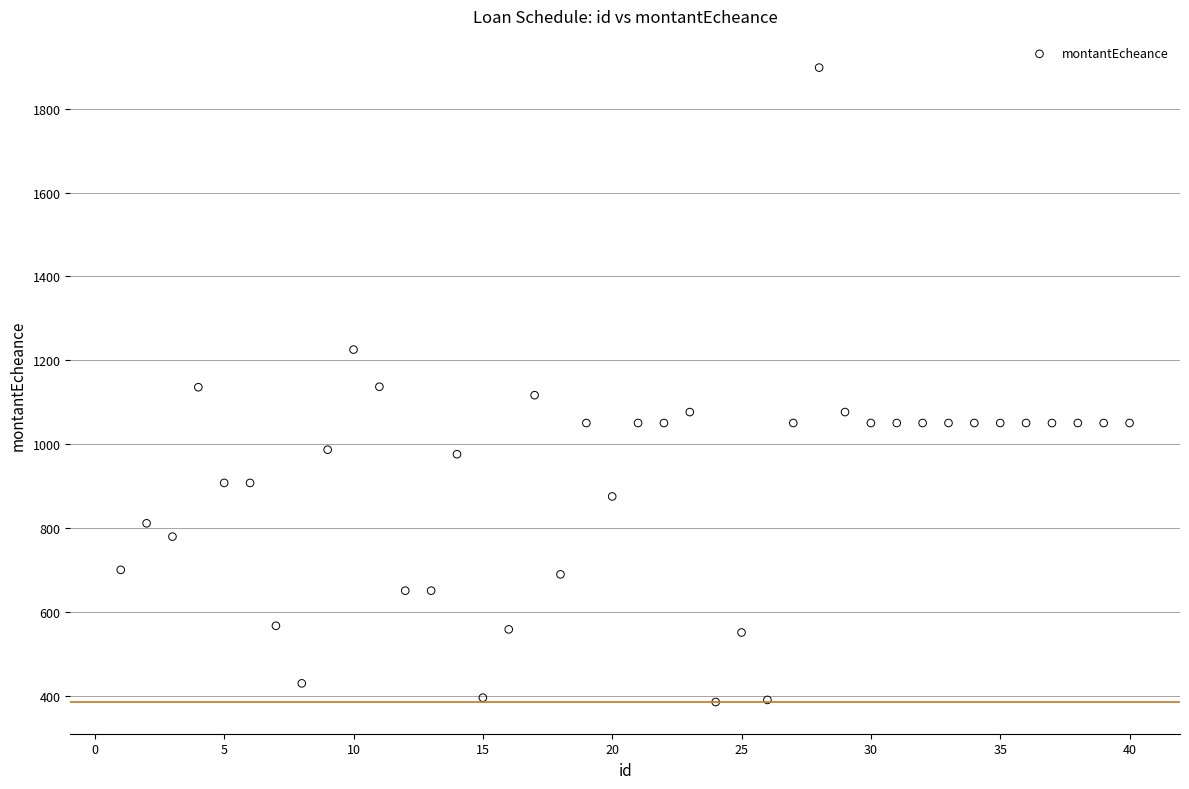

What is the range of Y values (max minus min)?

1512.6